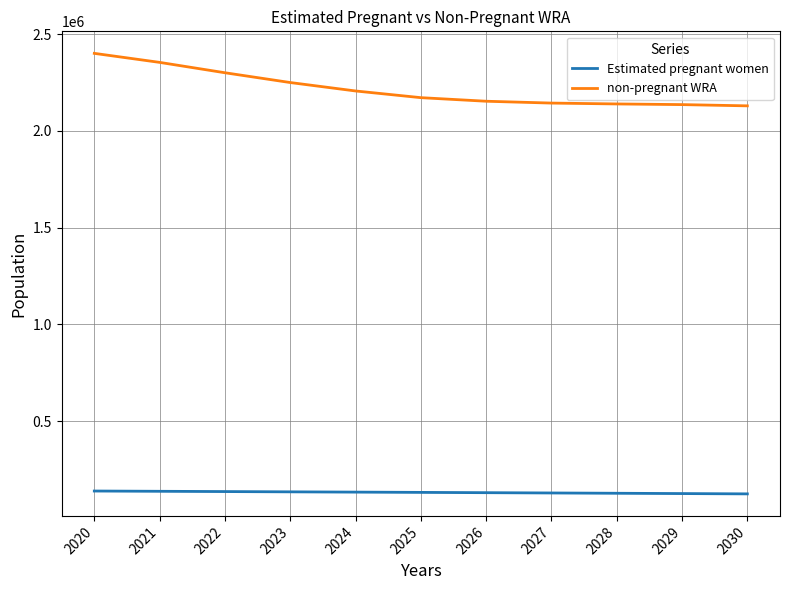

Which series has the widest spread of values?

non-pregnant WRA